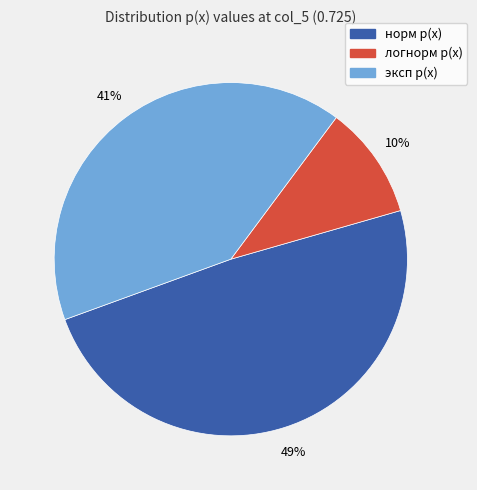

To the nearest percent, what percentage of the pie is логнорм p(x)?

10%